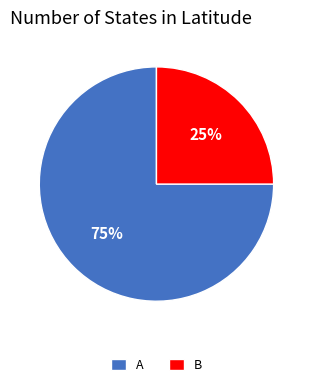

Is it true that B is 11% of the pie?

False